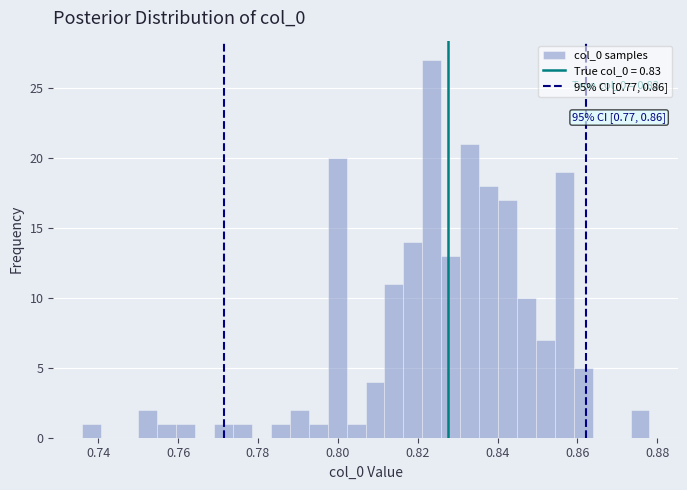

Around what value on the x-axis is the tallest bar? Give the approximate position of its centre, as read against the axis.

0.824